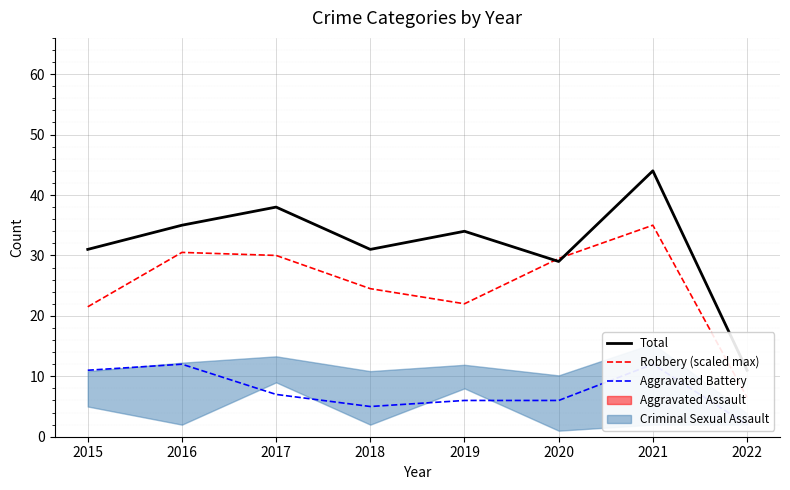

Which series has the largest total across all categories?

Total